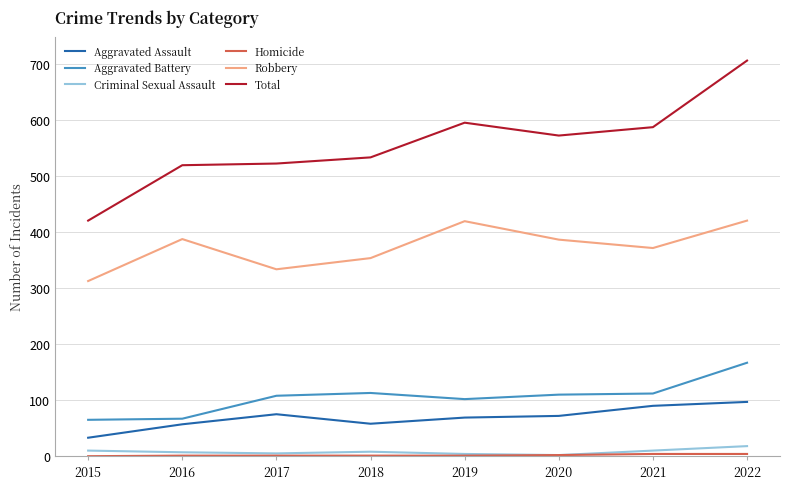

True or false: Aggravated Assault has a value of 69 at 2019.

True